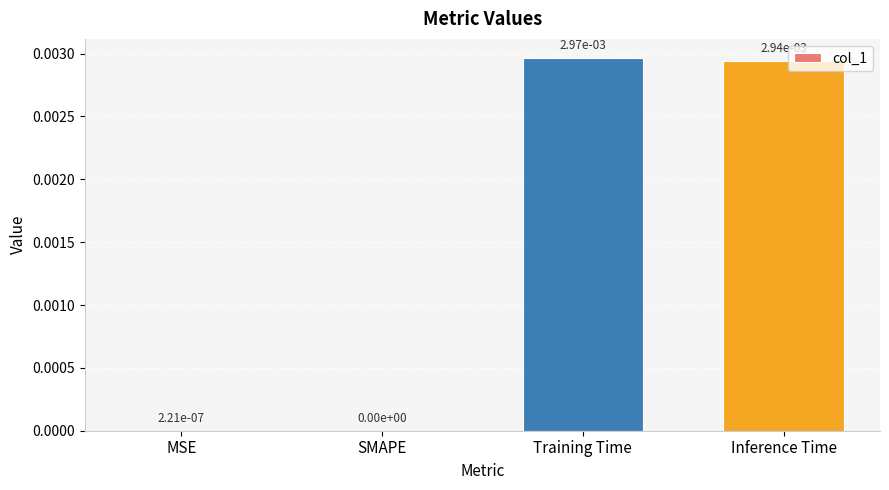

The chart shows a value of 0.0 at SMAPE. True or false?

True